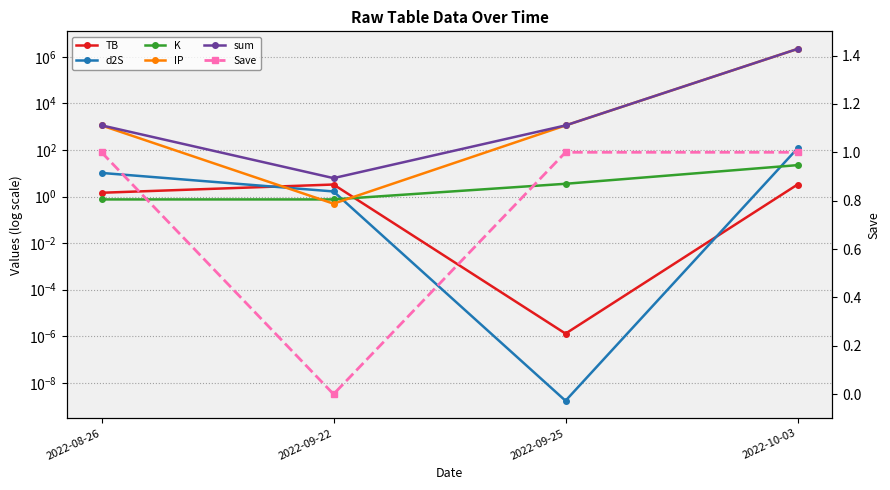

True or false: Save and sum cross at least once.

False